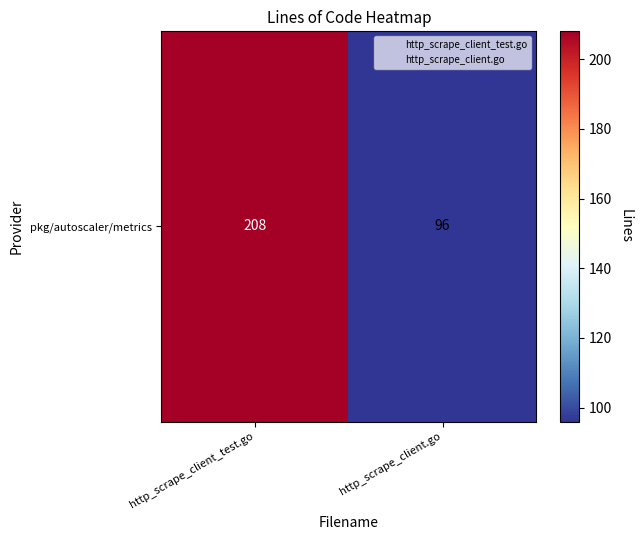

What is the difference between the maximum and minimum values?

112